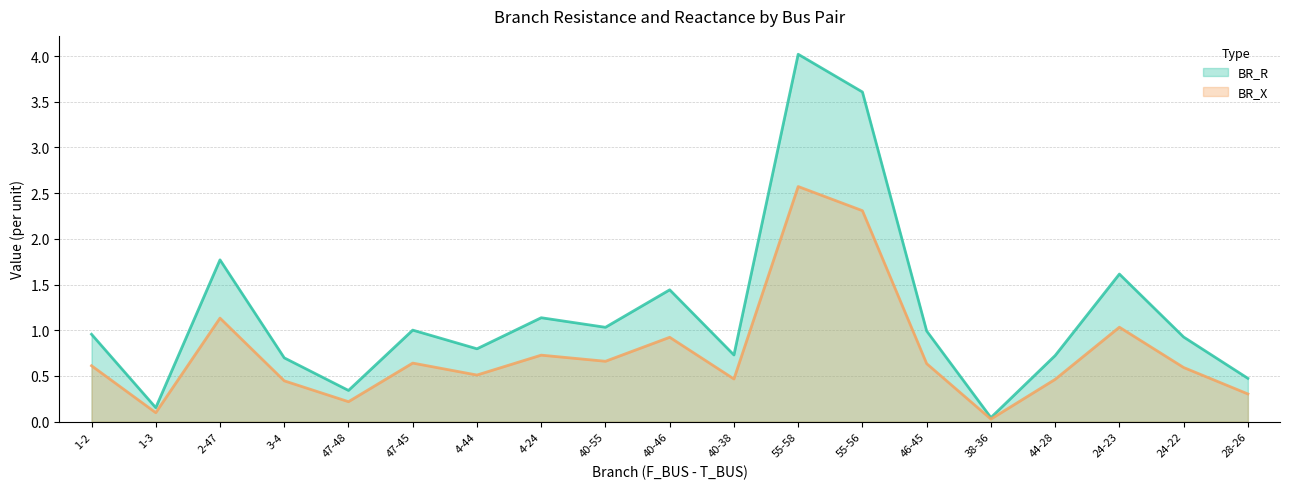

Between 2-47 and 38-36, which series saw the biggest shift?

BR_R